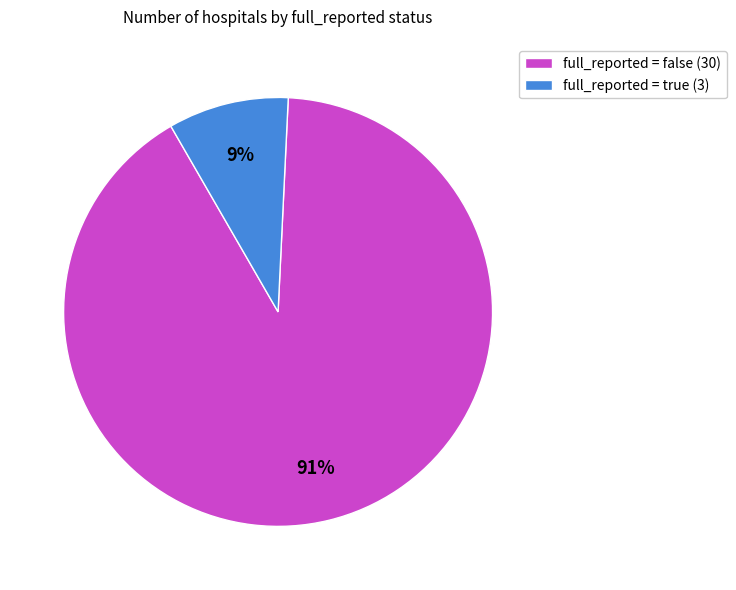

What percentage is the full_reported = false (30) slice, to the nearest percent?

91%